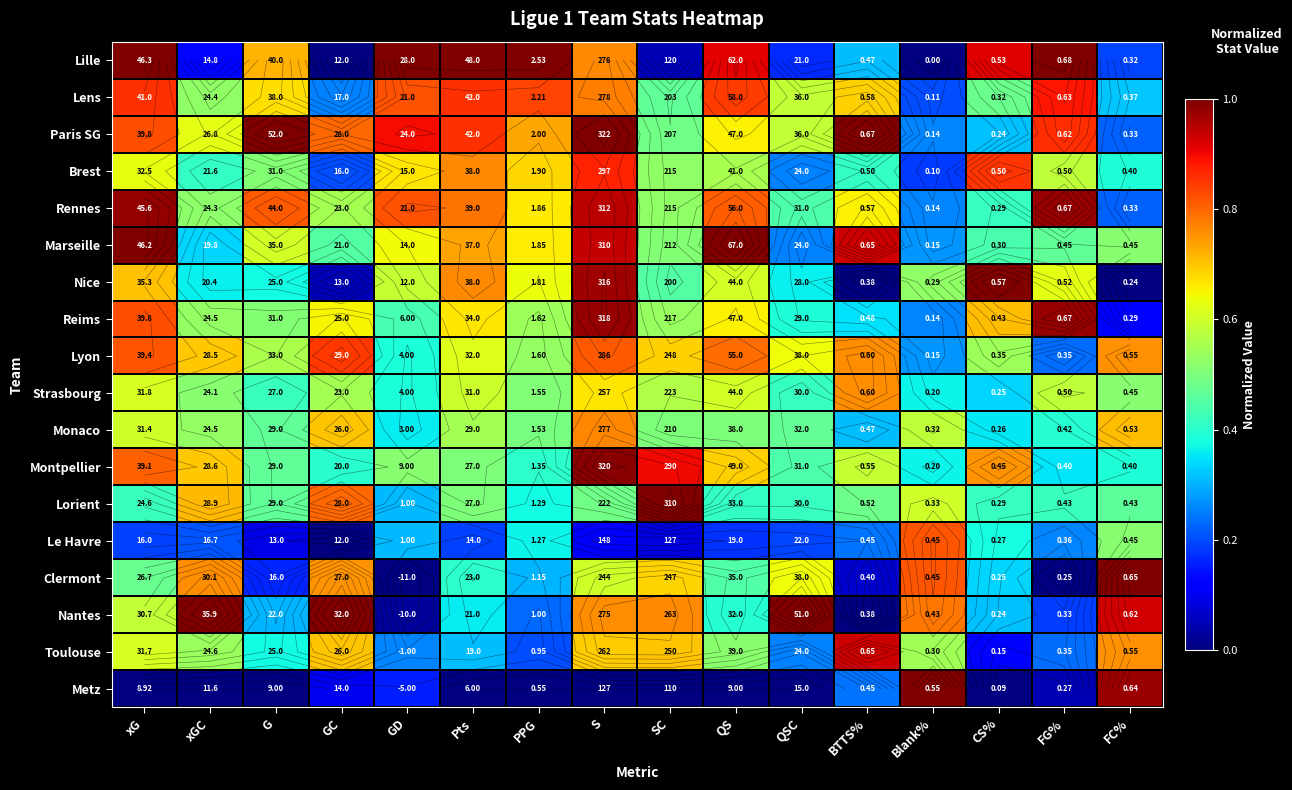

What is the greatest value displayed?

1.0